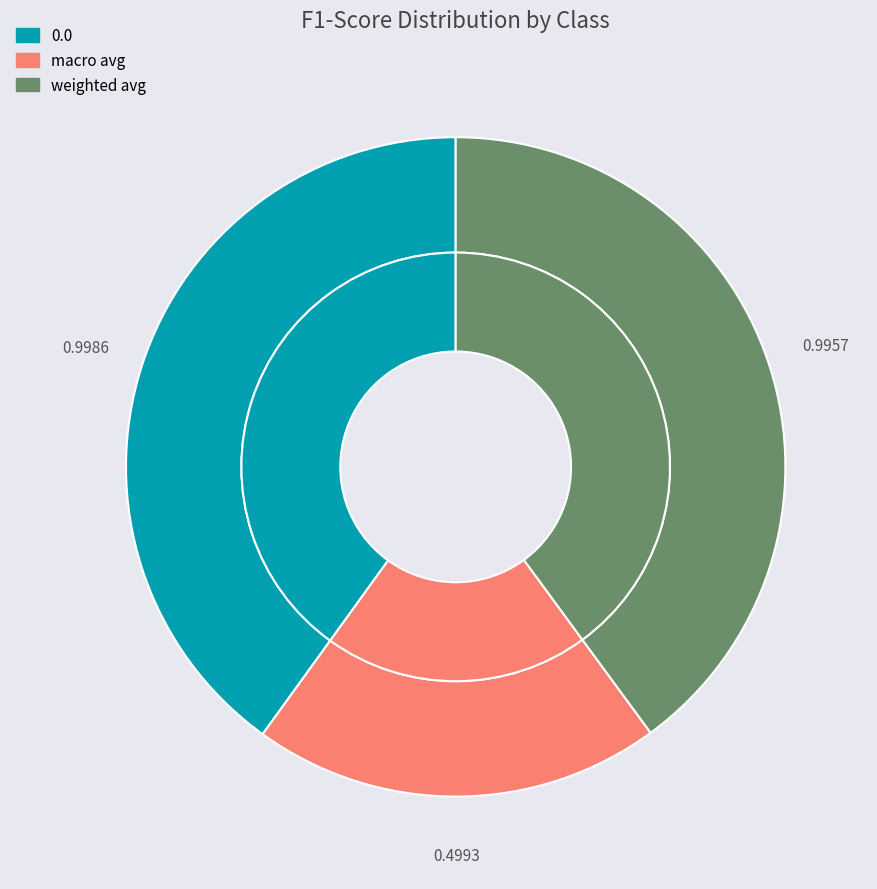

What is the total percentage of macro avg and weighted avg?

60.0%